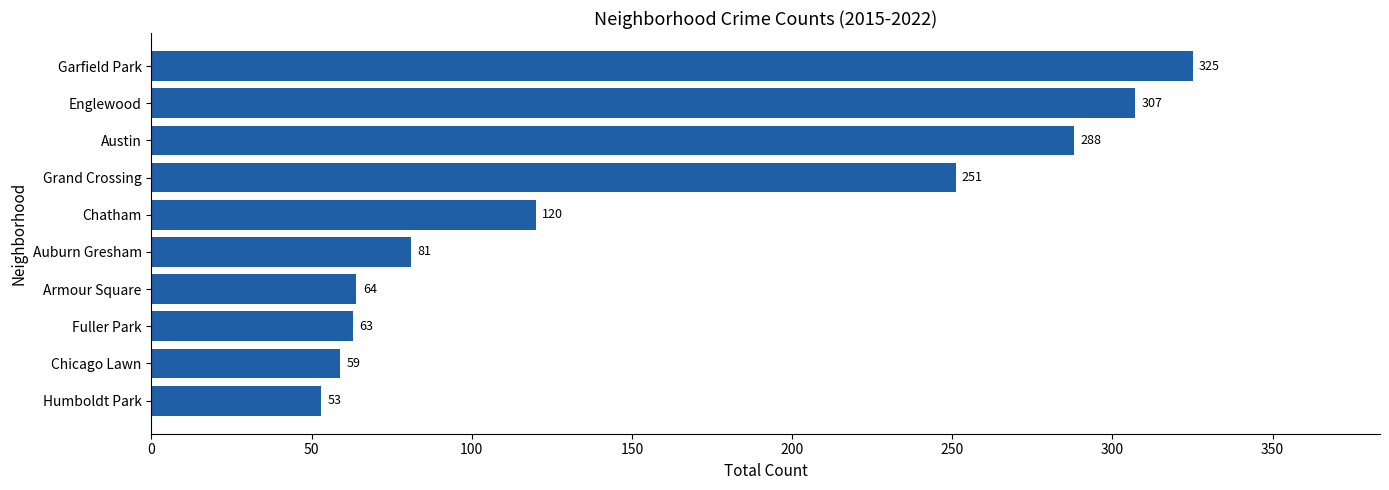

Rank the categories by value from highest to lowest.

Garfield Park, Englewood, Austin, Grand Crossing, Chatham, Auburn Gresham, Armour Square, Fuller Park, Chicago Lawn, Humboldt Park